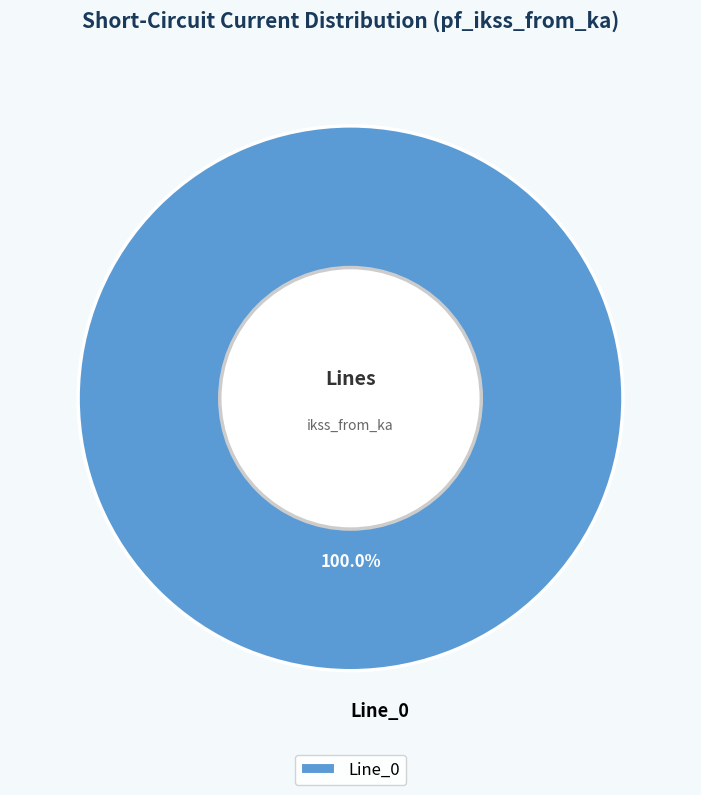

Rank the categories by value from highest to lowest.

Line_0